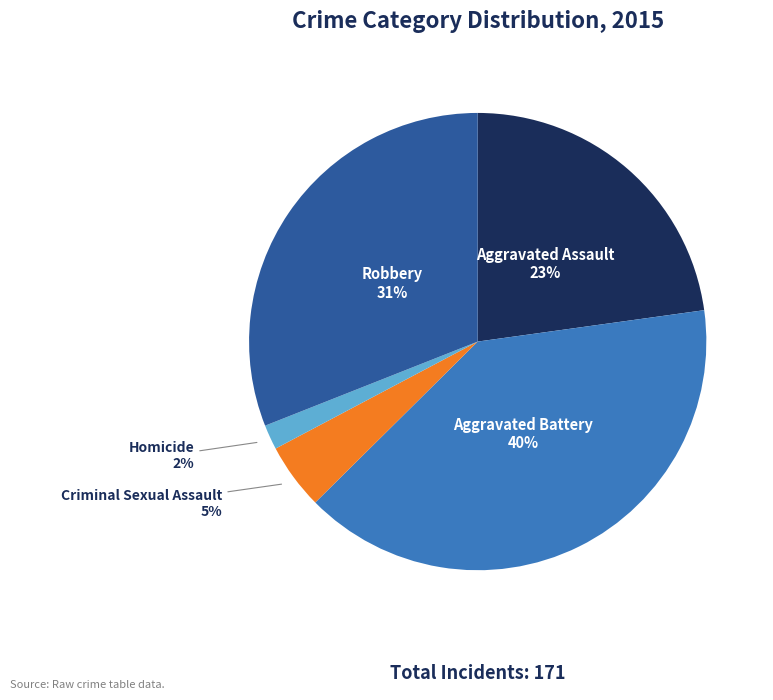

What is the smallest slice in the pie chart?

Homicide